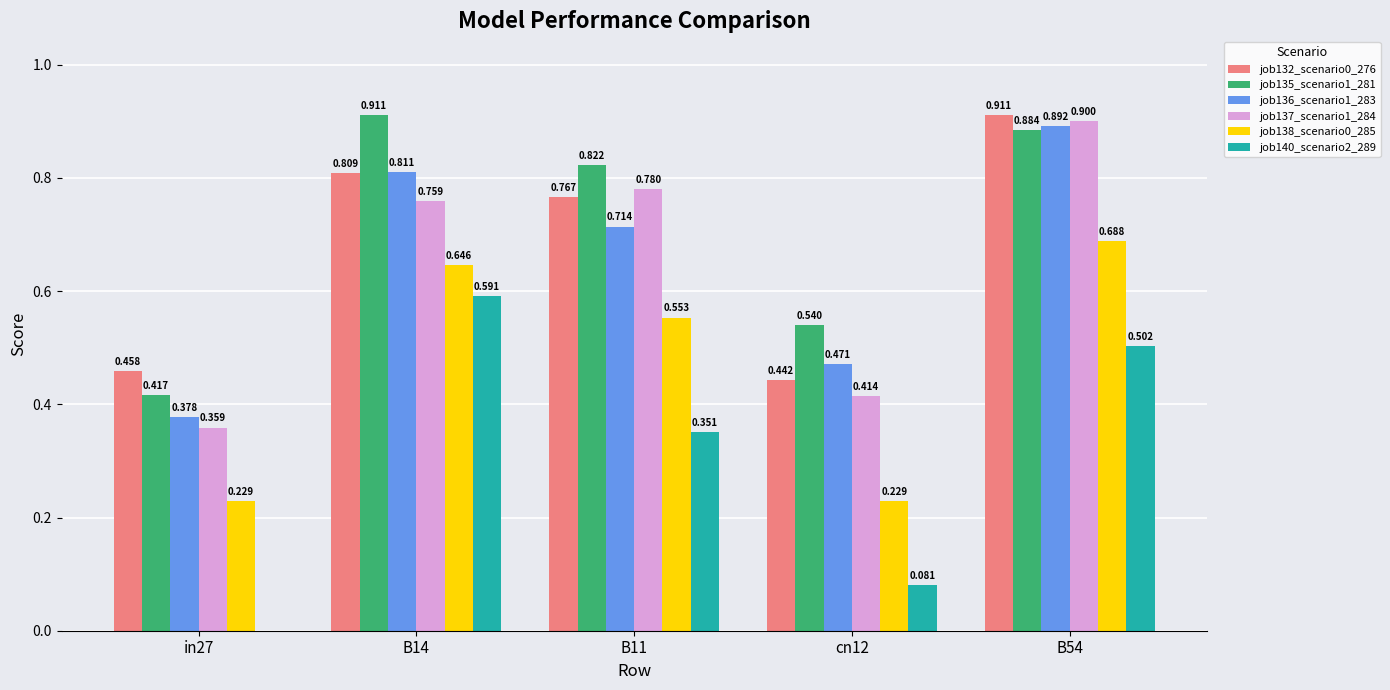

How many job138_scenario0_285 values are between 0 and 1?

5